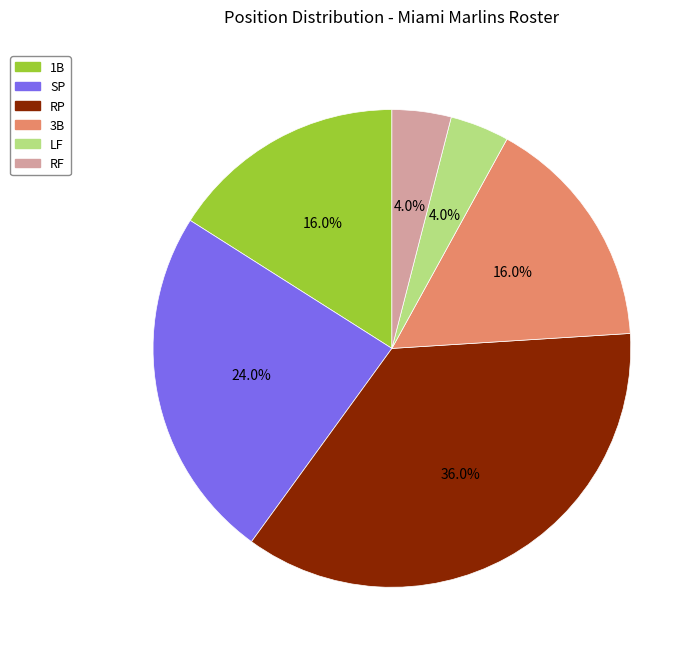

To the nearest percent, what percentage of the pie is RP?

36%